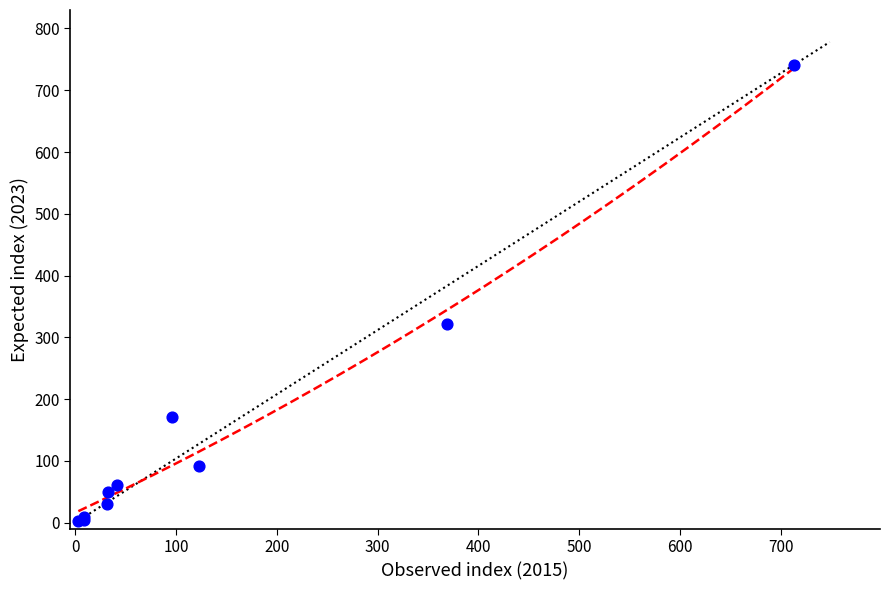

What Y value in the scatter plot is closest to 372?

321